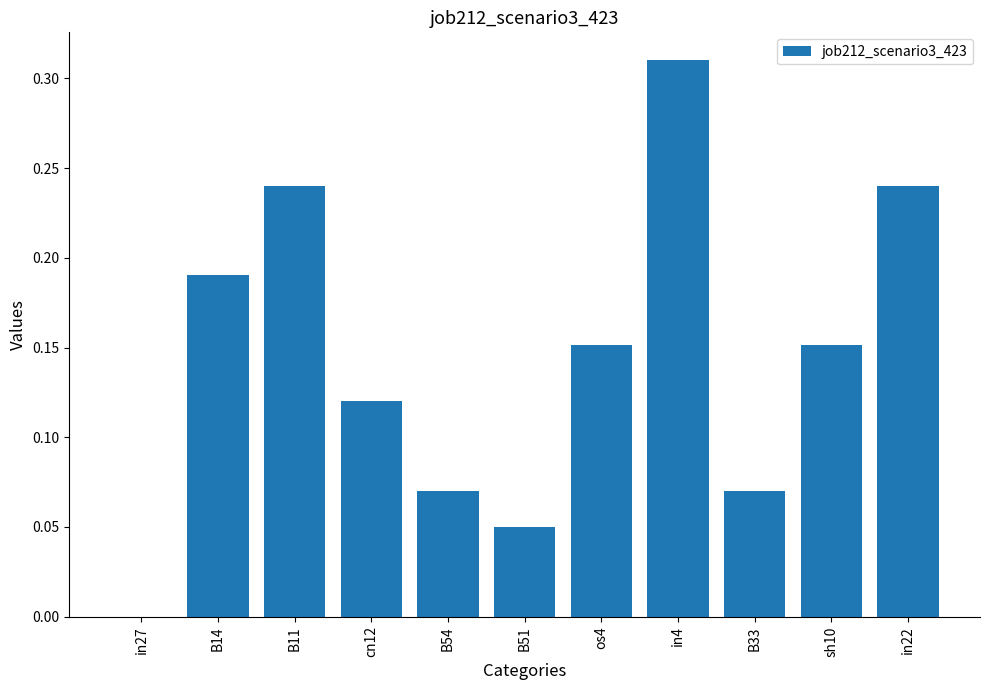

What is the sum of all values?

1.6